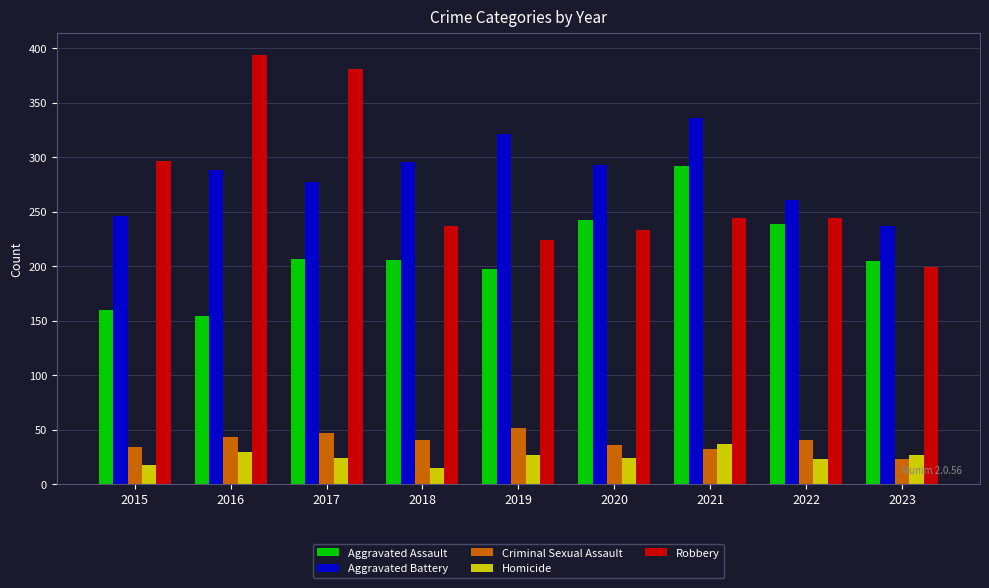

What are all the series names shown in the legend?

Aggravated Assault, Aggravated Battery, Criminal Sexual Assault, Homicide, Robbery